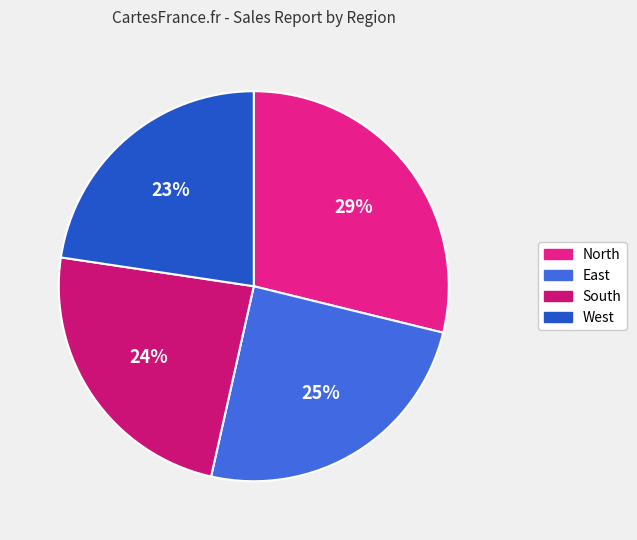

Do East and North together represent more than half of the pie?

Yes